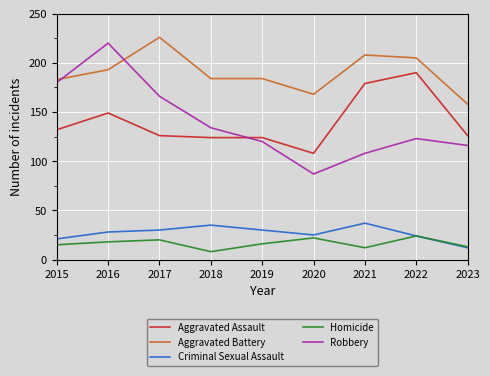

What is the spread (max minus min) of values at 2017?

206